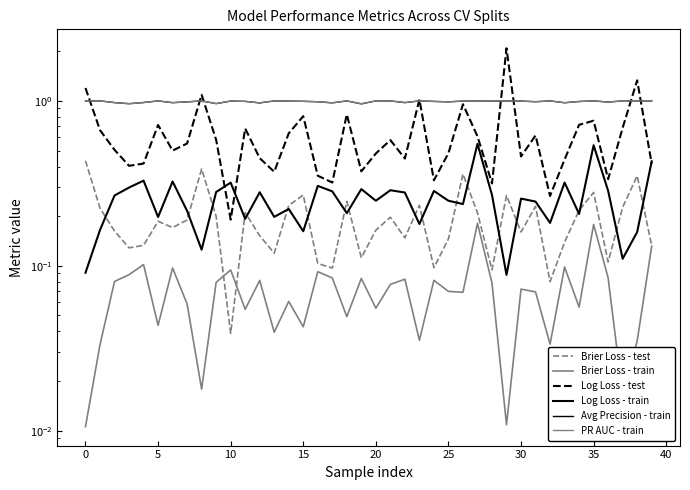

Does the chart have visible grid lines?

No